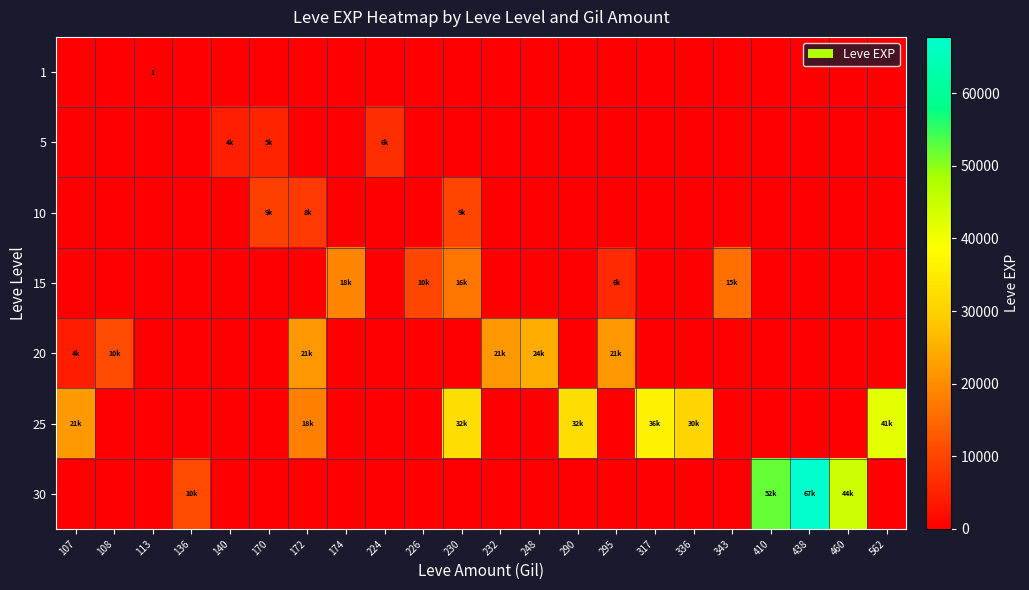

How many values in the 1 series exceed 0?

1